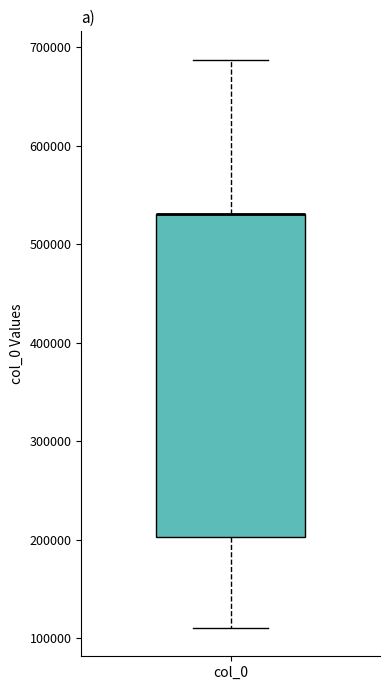

Where does the upper whisker of the box for col_0 end on the y-axis? The values are not printed on the chart, so give them approximately, as read against the axis.

690000